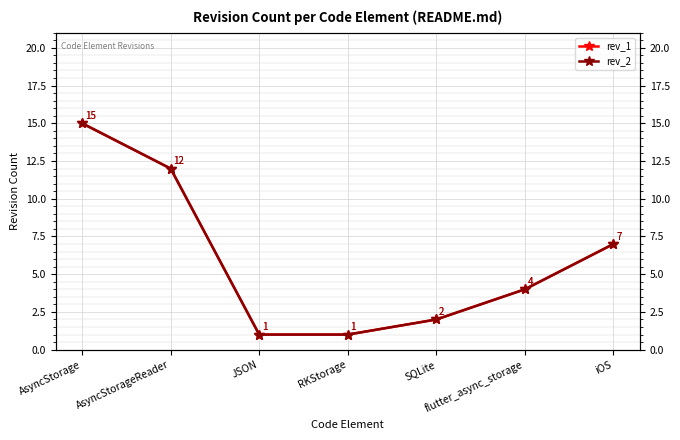

Reading right to left, extract all data points from this chart.

rev_1: 7	4	2	1	1	12	15
rev_2: 7	4	2	1	1	12	15